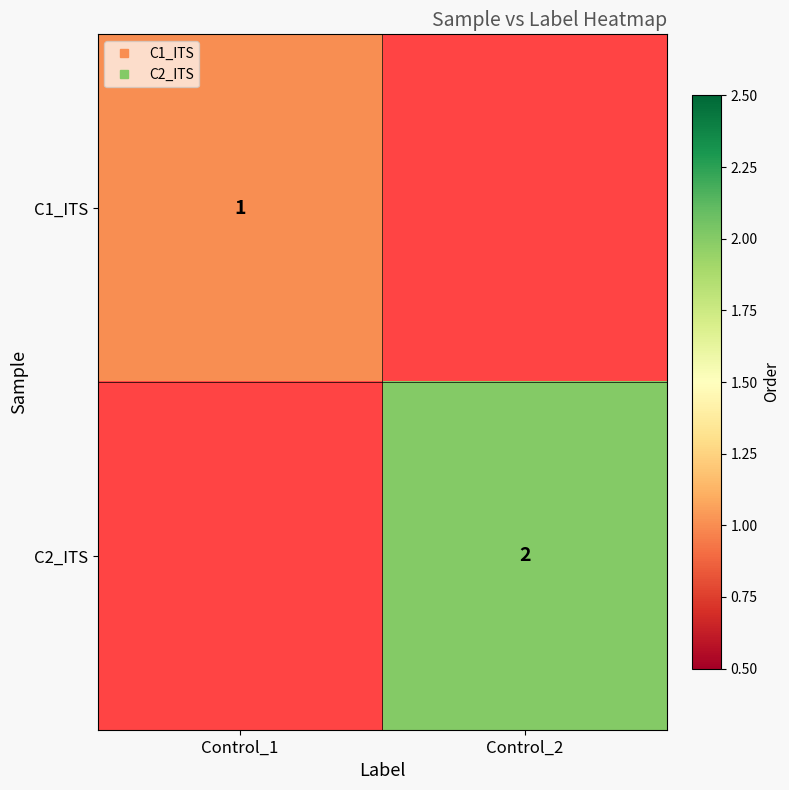

Between Control_1 and Control_2, which is larger?

Control_2